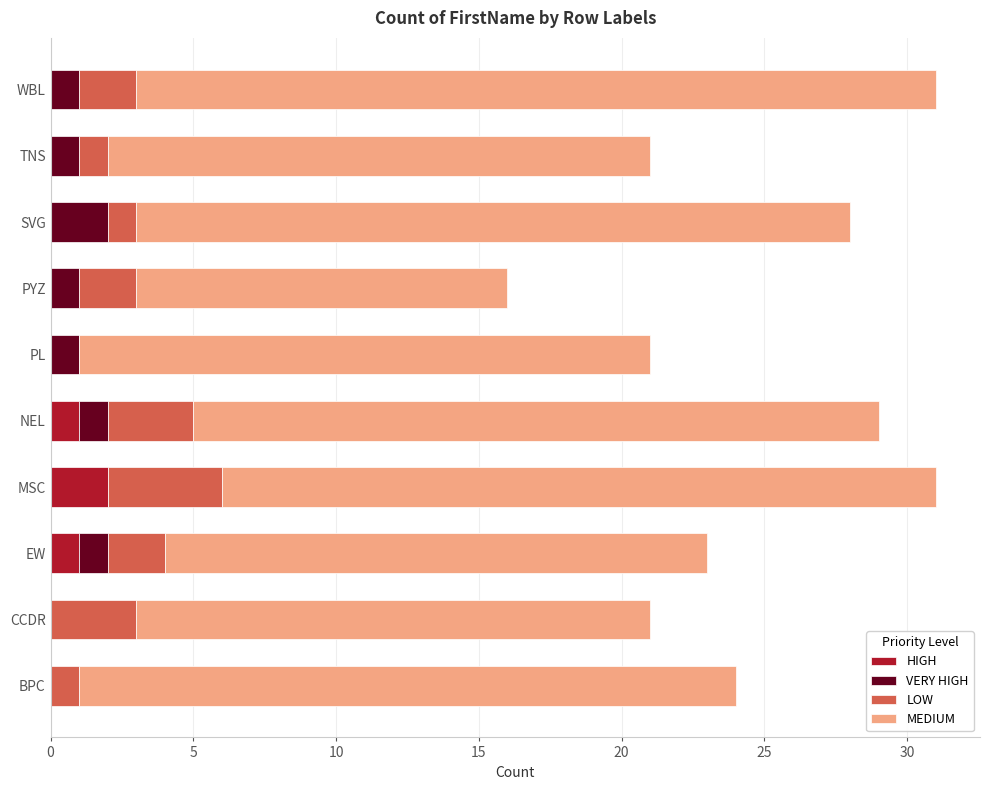

What is the total value across all series at PL?

21